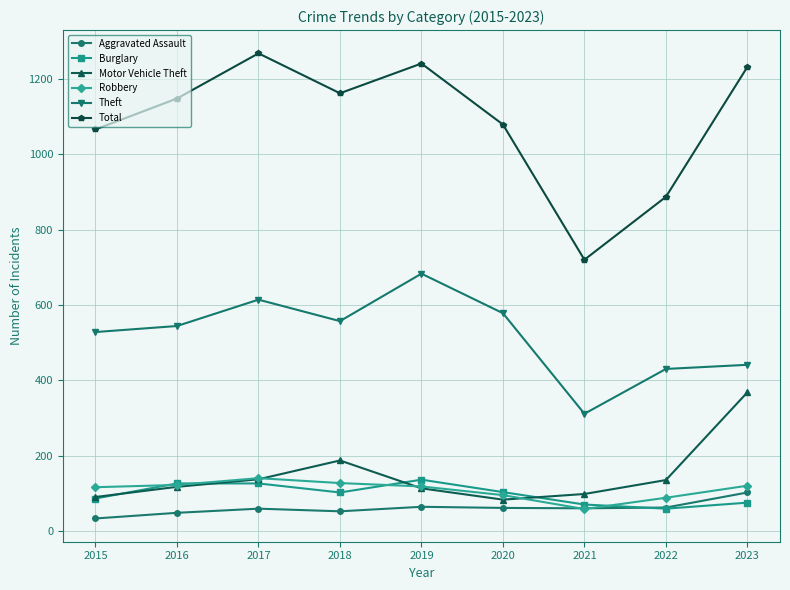

True or false: Motor Vehicle Theft and Total intersect in this chart.

False